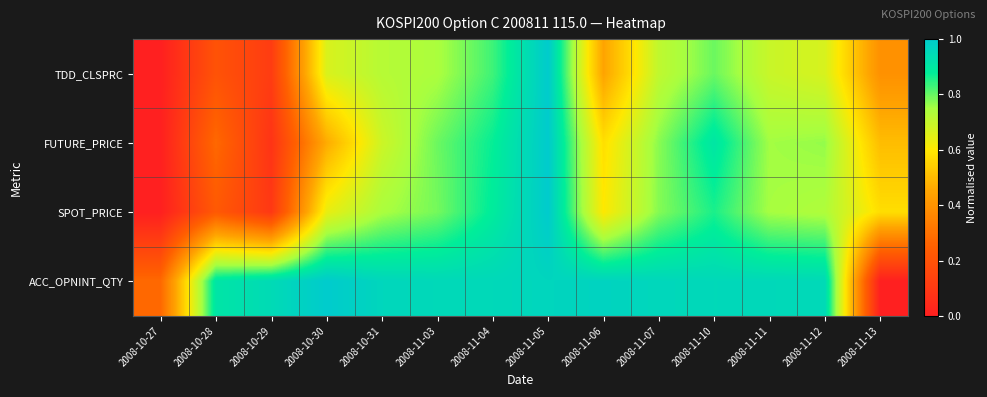

How many distinct data groups are displayed?

4